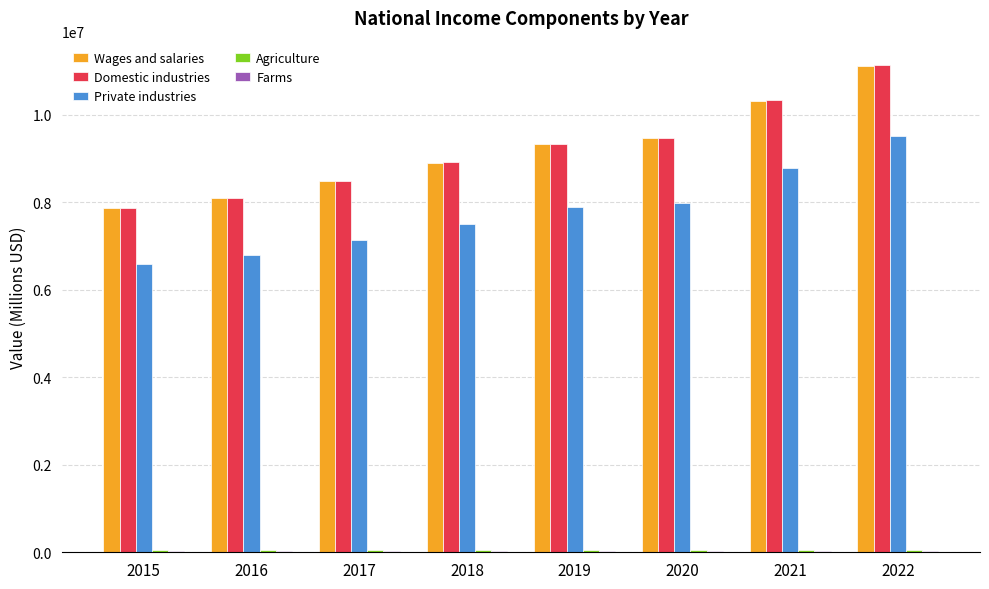

What is the difference between the Wages and salaries values at 2016 and 2020?

1373405